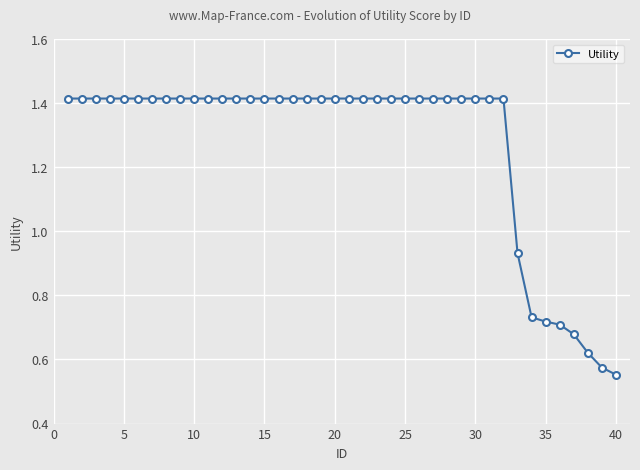

Is this an area chart (filled region under the line)?

No